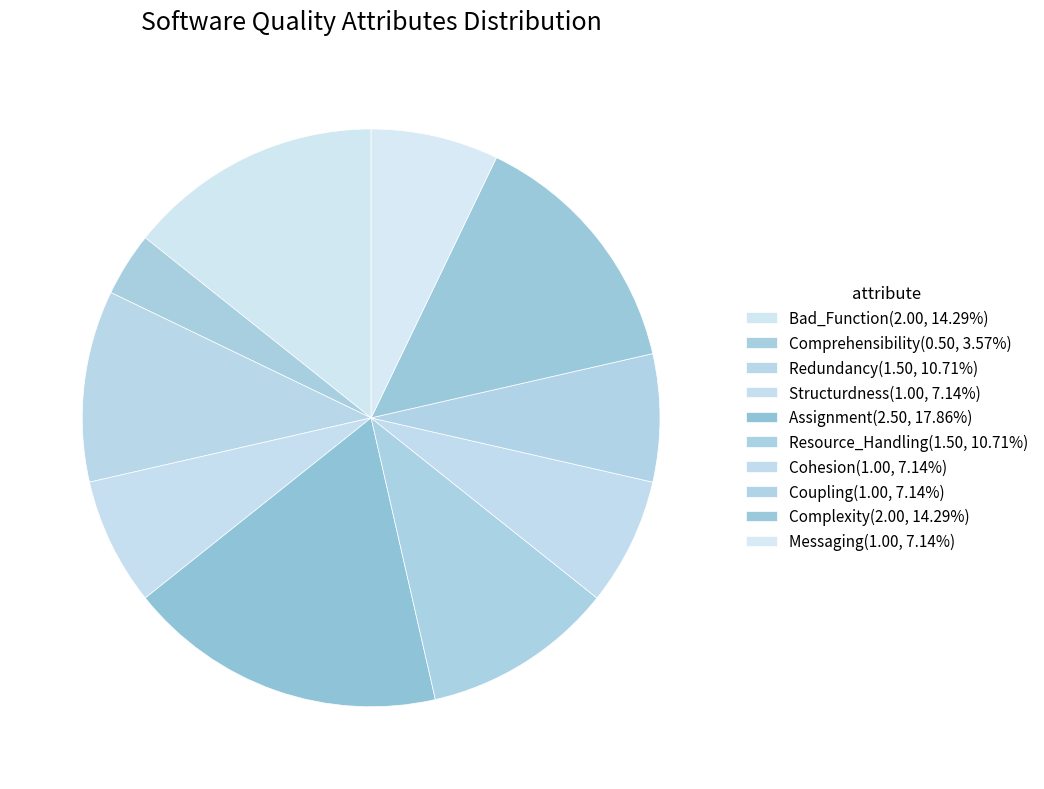

What is the smallest slice in the pie chart?

Comprehensibility